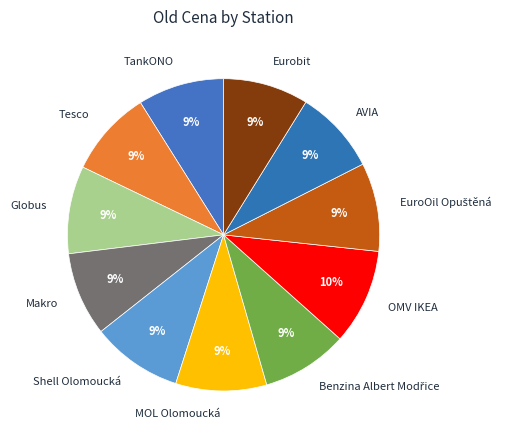

Is the sum of AVIA and MOL Olomoucká greater than half?

No